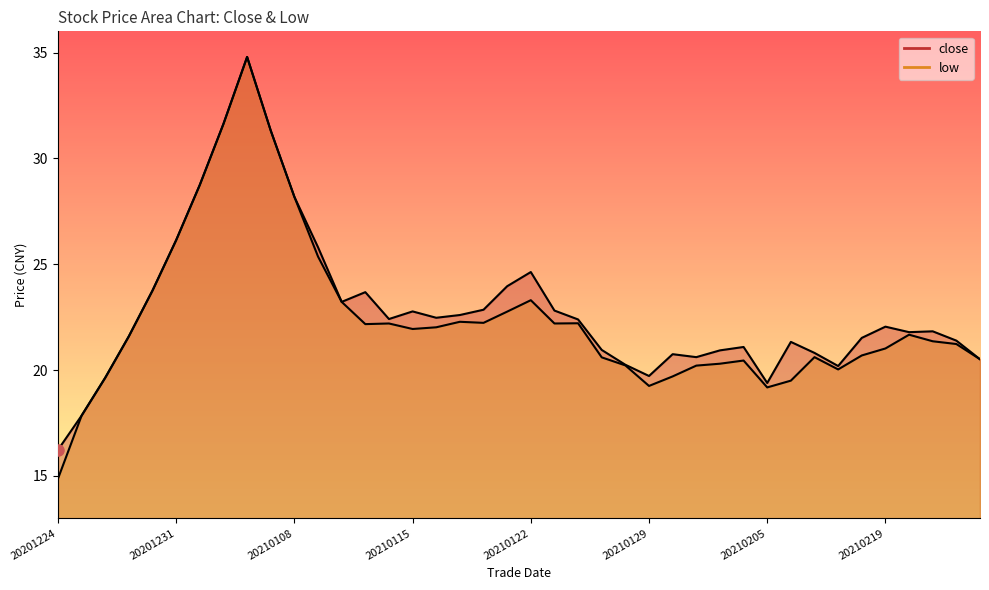

True or false: low has a value of 23.9 at 20210106.

False